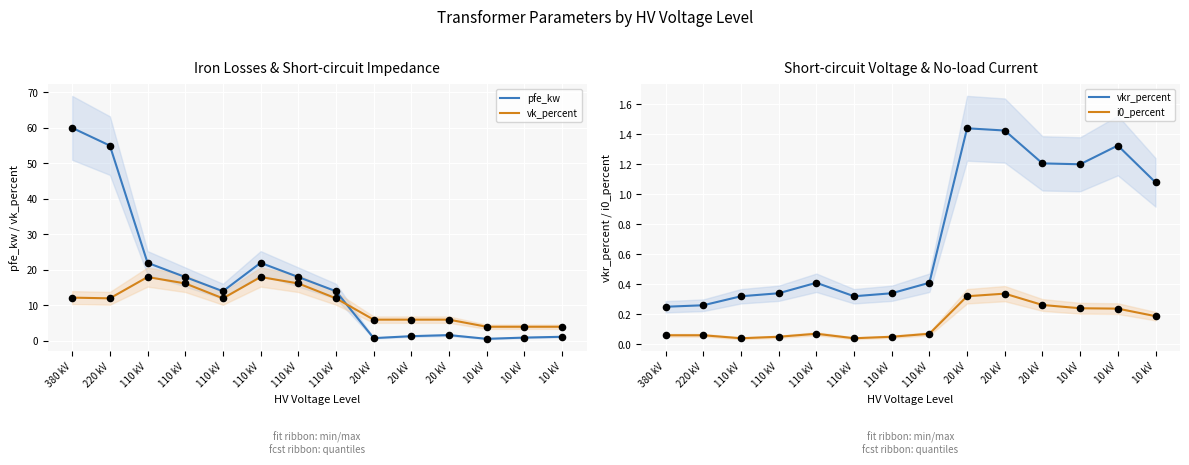

Which series has the widest spread of Y values?

pfe_kw